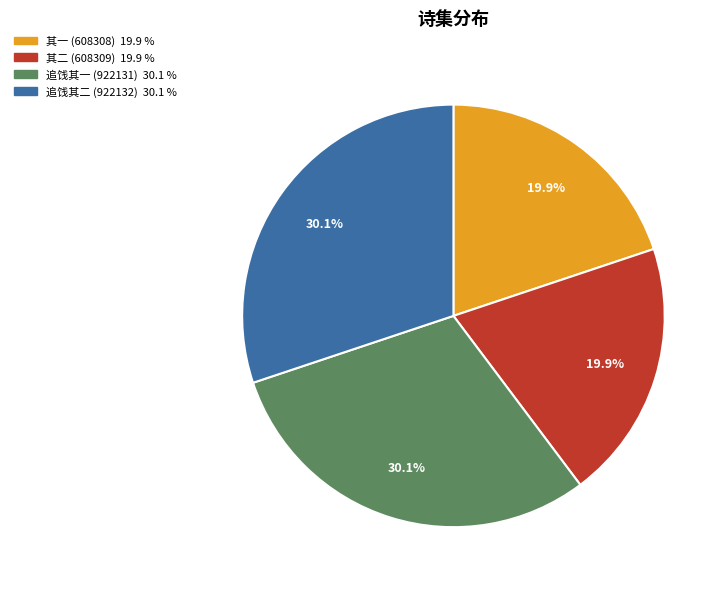

Is there any slice that represents more than half of the pie?

No